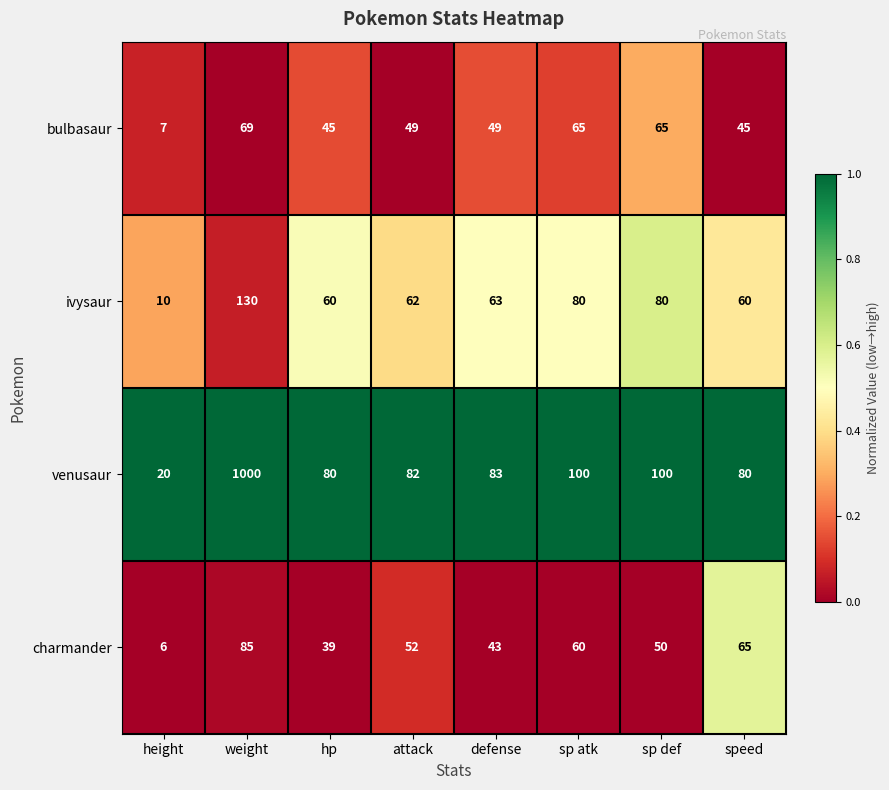

How many series are shown in this chart?

4